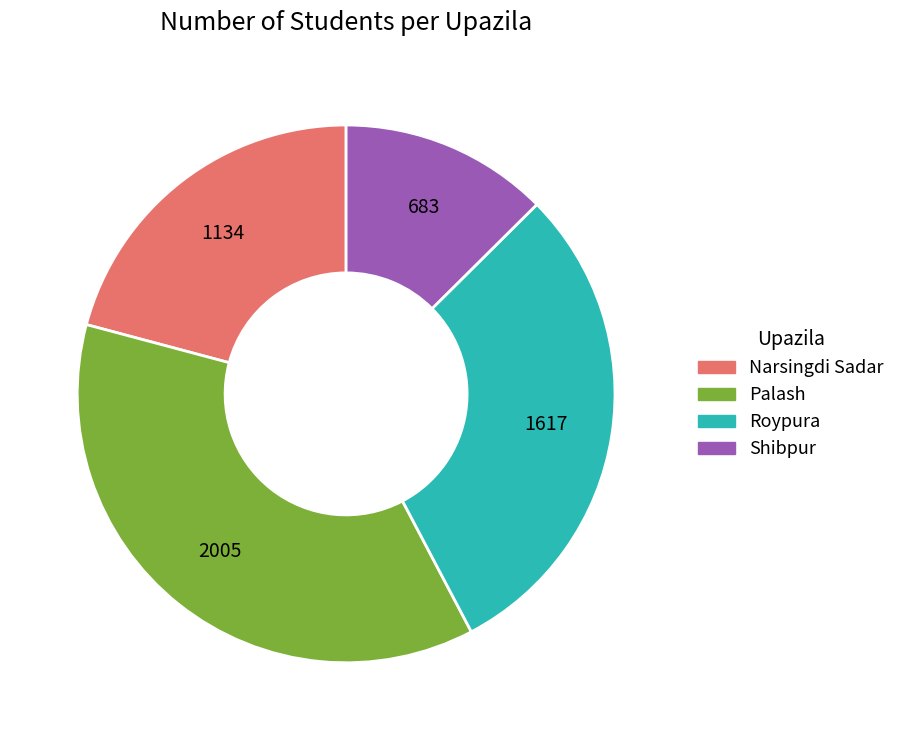

Is the sum of Palash and Narsingdi Sadar greater than half?

Yes